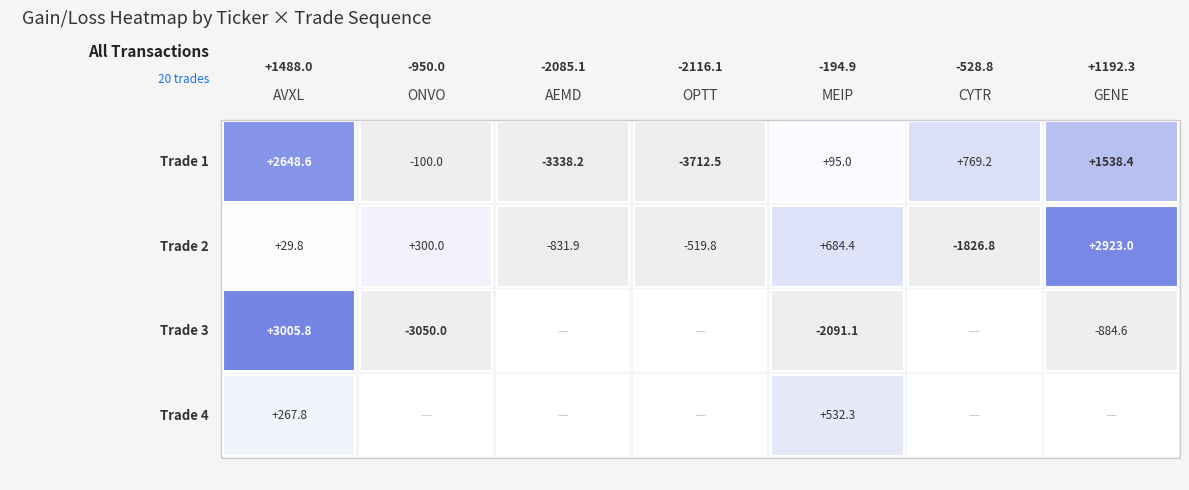

Reading right to left, list all the values displayed in this chart.

AVXL: 3=267.8	2=3005.8	1=29.8	0=2648.6
ONVO: 3=0.0	2=-3050.0	1=300.0	0=-100.0
AEMD: 3=0.0	2=0.0	1=-831.9	0=-3338.2
OPTT: 3=0.0	2=0.0	1=-519.8	0=-3712.5
MEIP: 3=532.3	2=-2091.1	1=684.4	0=95.0
CYTR: 3=0.0	2=0.0	1=-1826.8	0=769.2
GENE: 3=0.0	2=-884.6	1=2923.0	0=1538.4